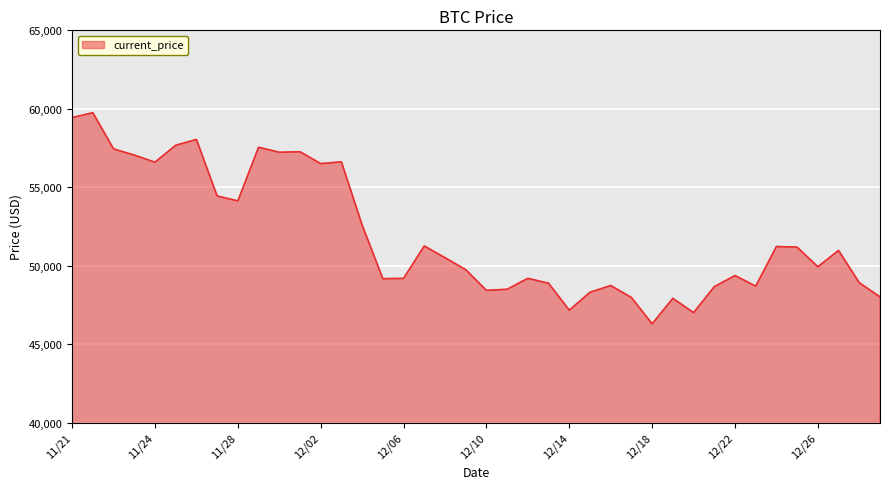

What is the smallest value displayed?

46296